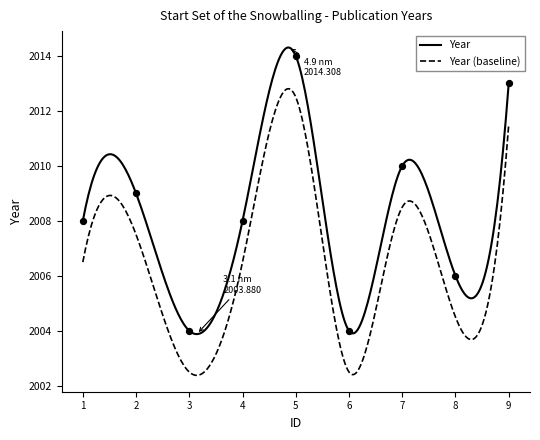

Approximately how many times larger is the value at 8 compared to 7?

1.0